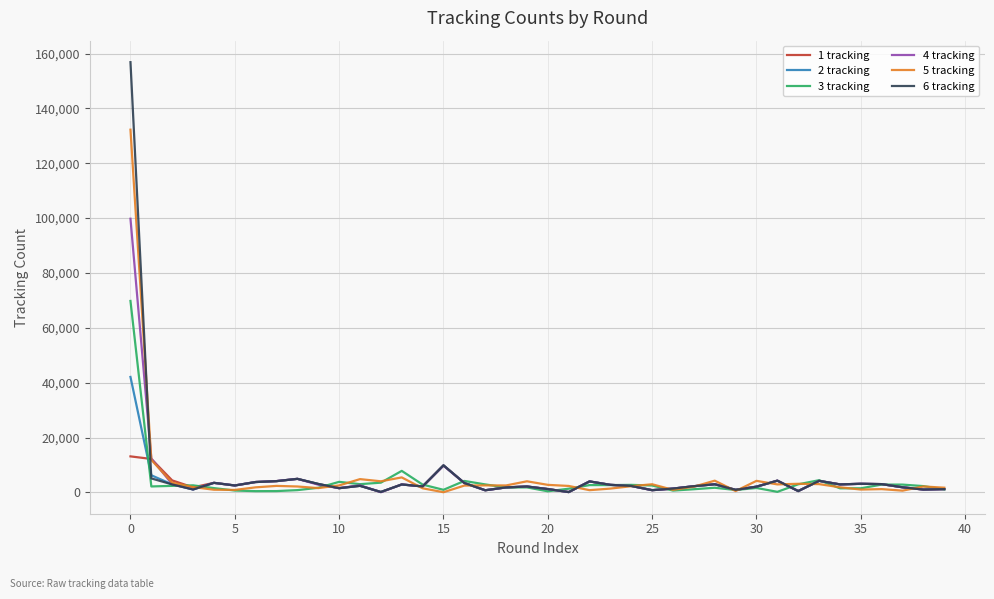

How many lines are shown in the chart?

6